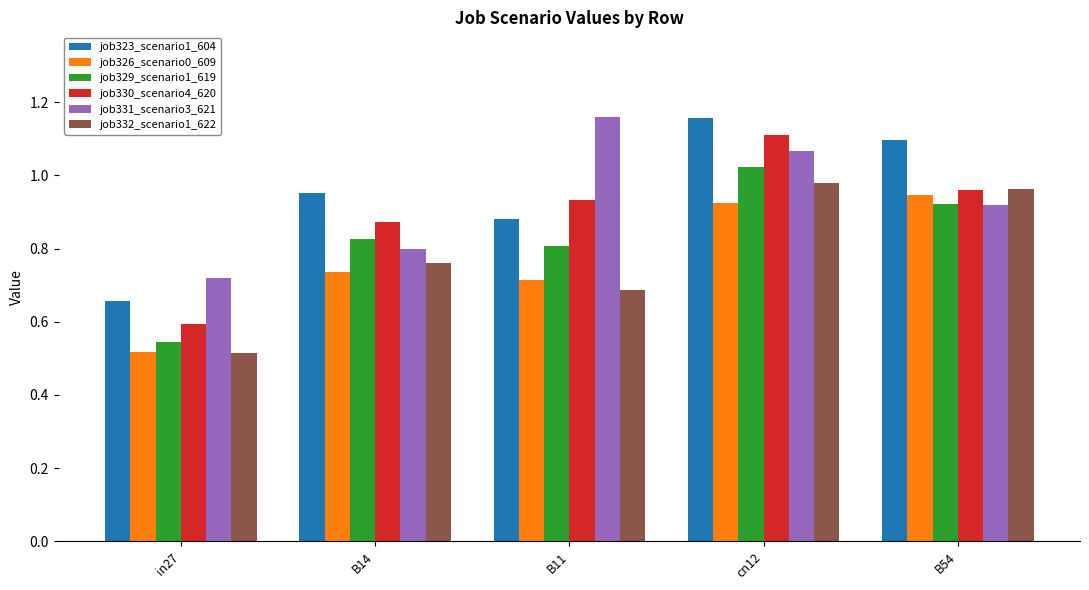

At how many categories does at least one series exceed 1?

3